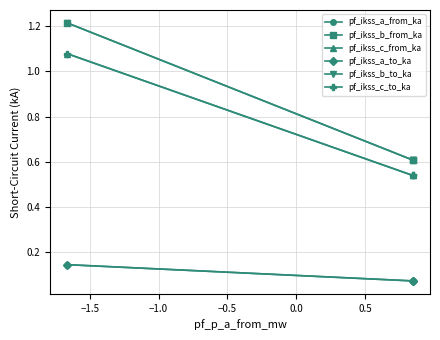

Does the chart have visible grid lines?

Yes